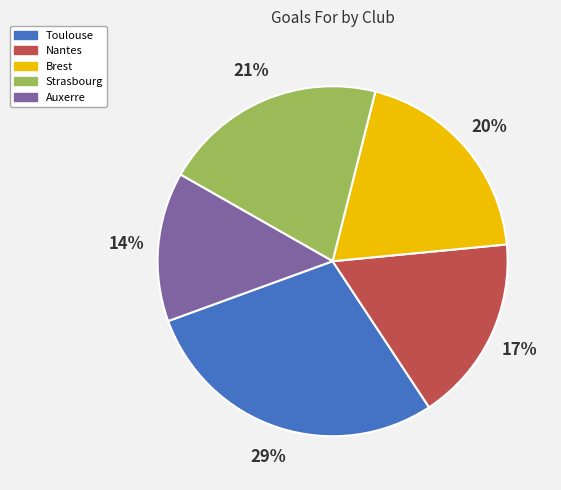

Is it true that Nantes is 11% of the pie?

False